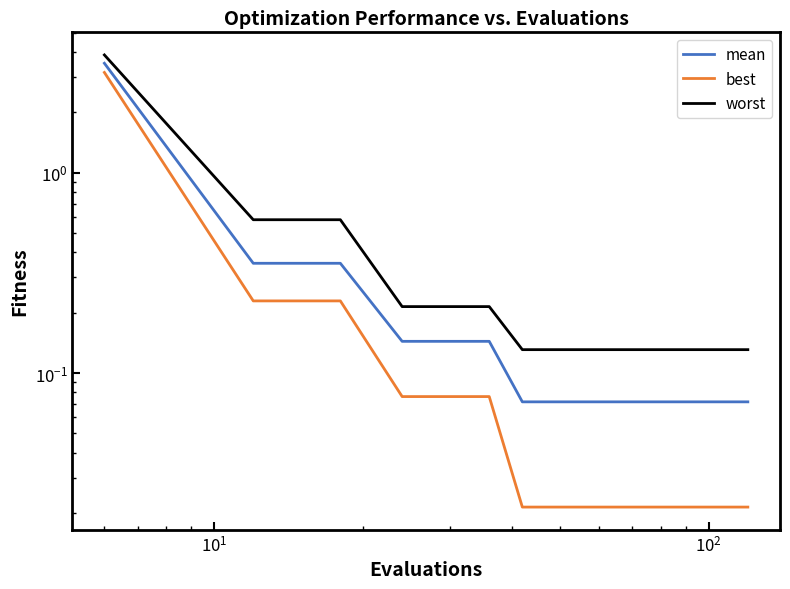

What is the difference between the maximum and minimum values in the best series?

3.1